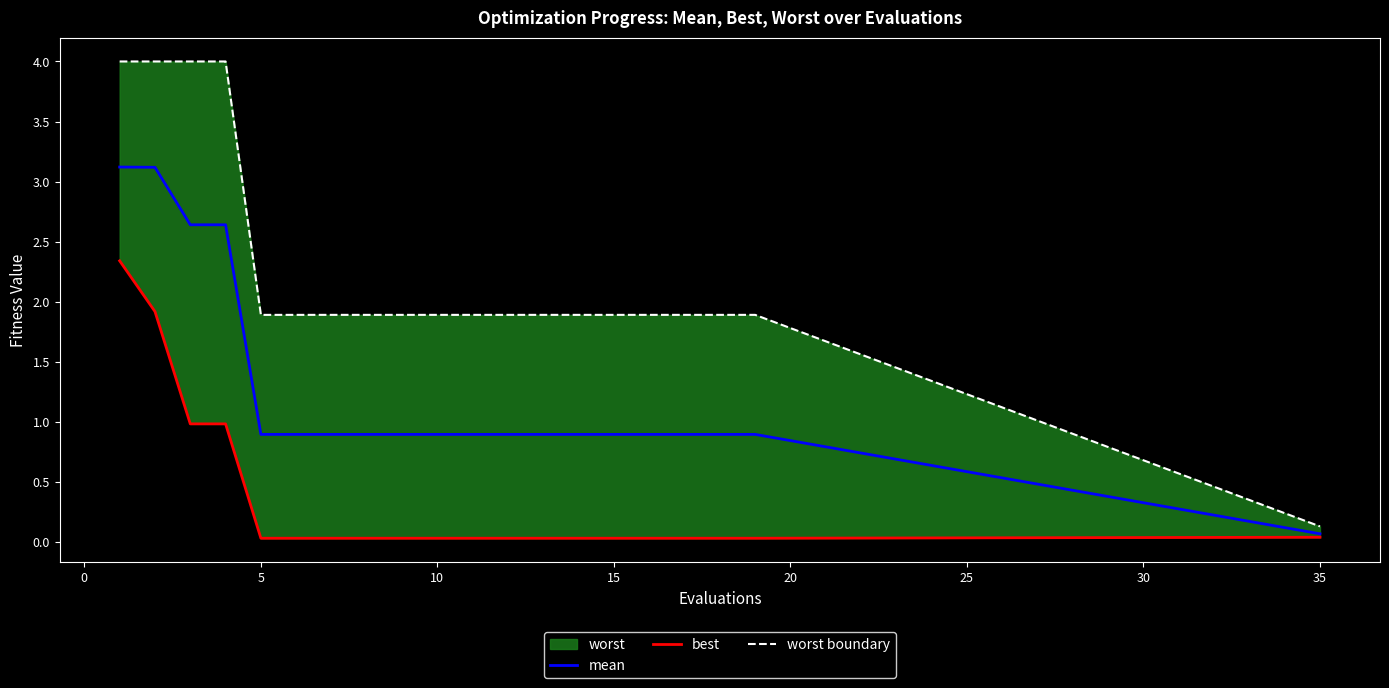

What is the highest value of the mean series?

3.1